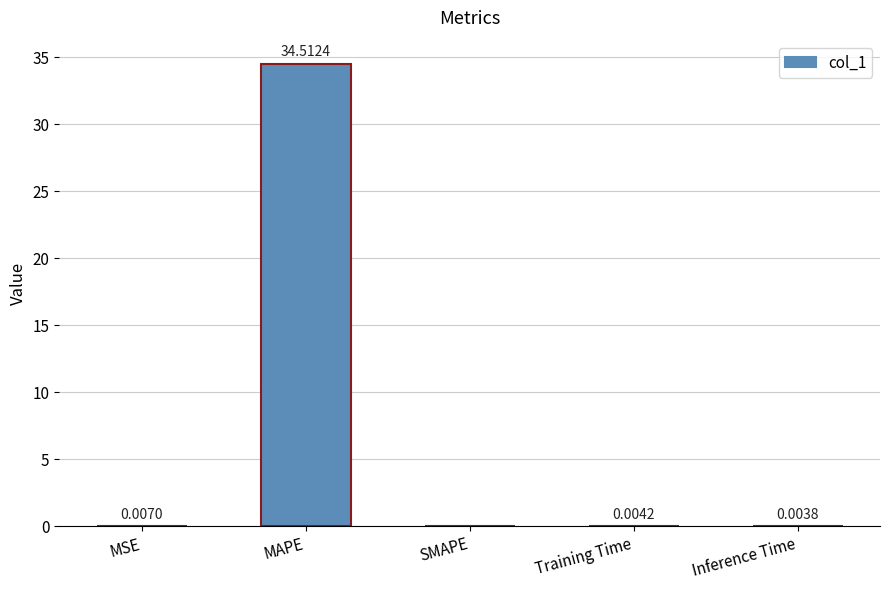

How many distinct data groups are displayed?

1